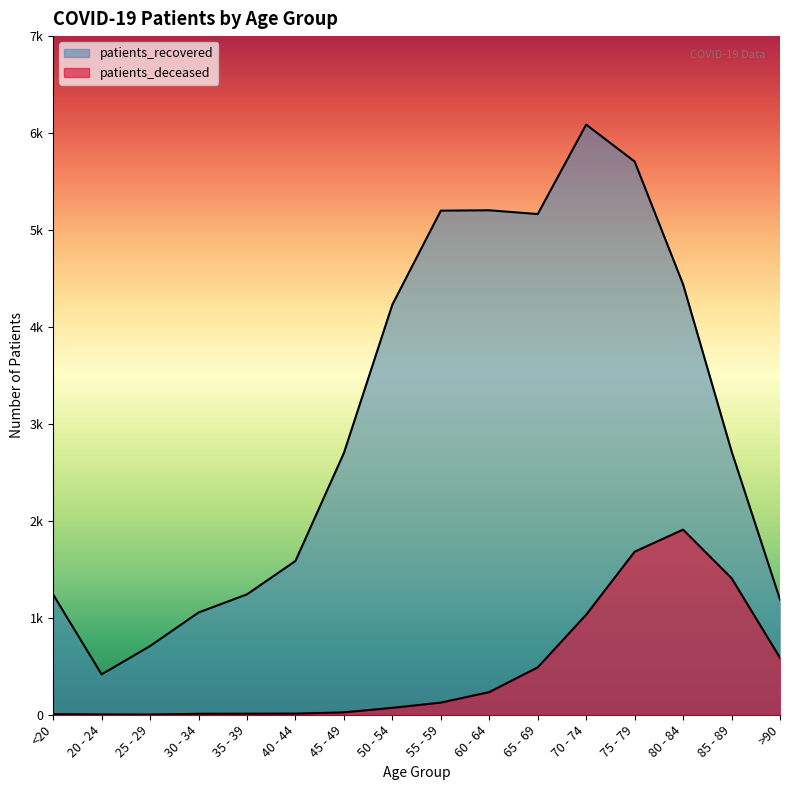

Where is patients_deceased nearest to the value 978?

70 - 74